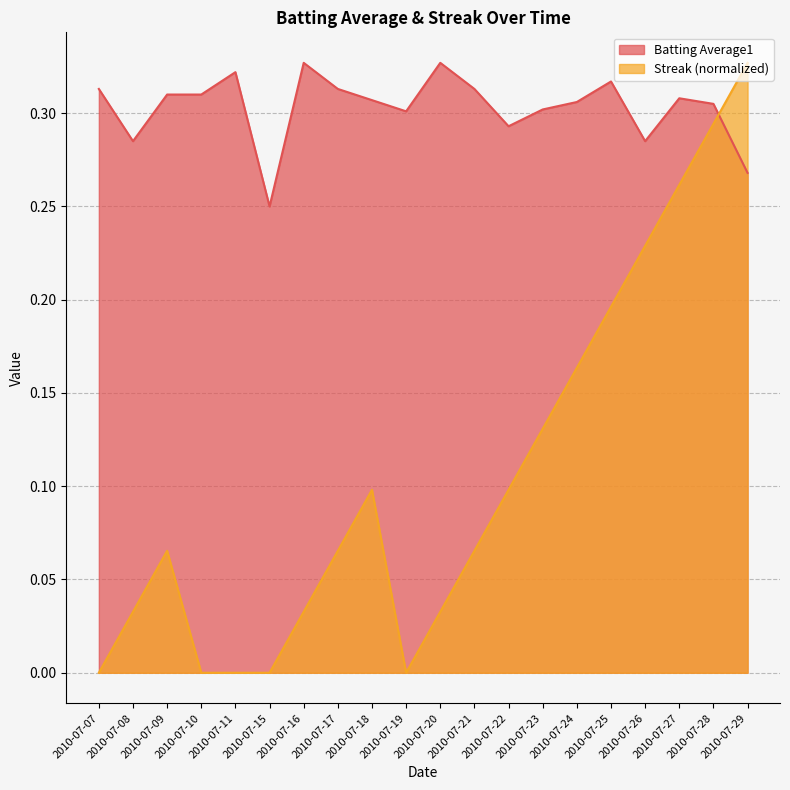

Between 2010-07-07 and 2010-07-24, which series saw the biggest shift?

Streak (normalized)